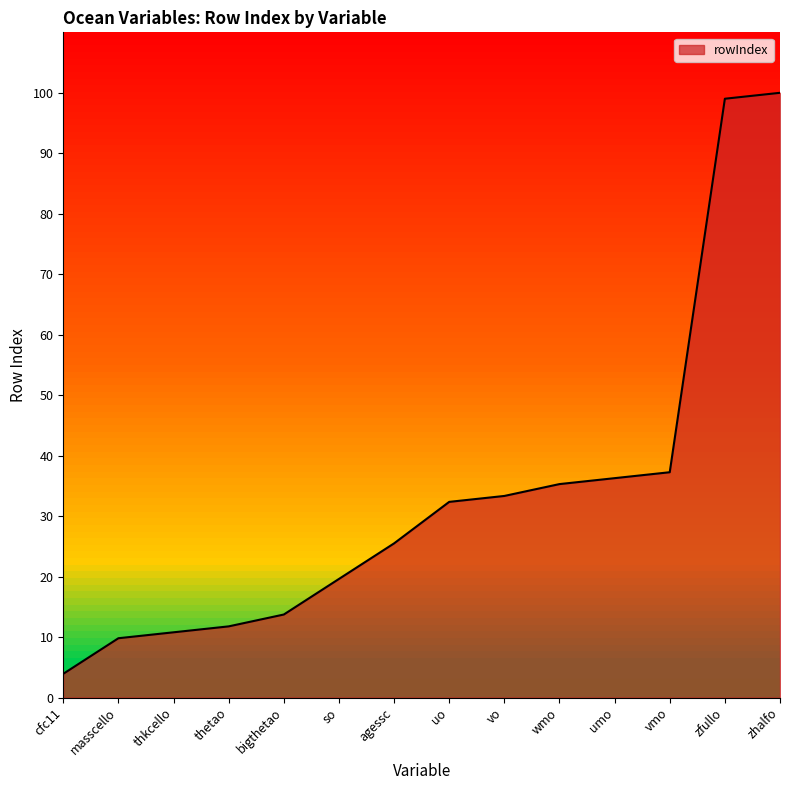

True or false: the data has more than 1 interior local peaks.

False